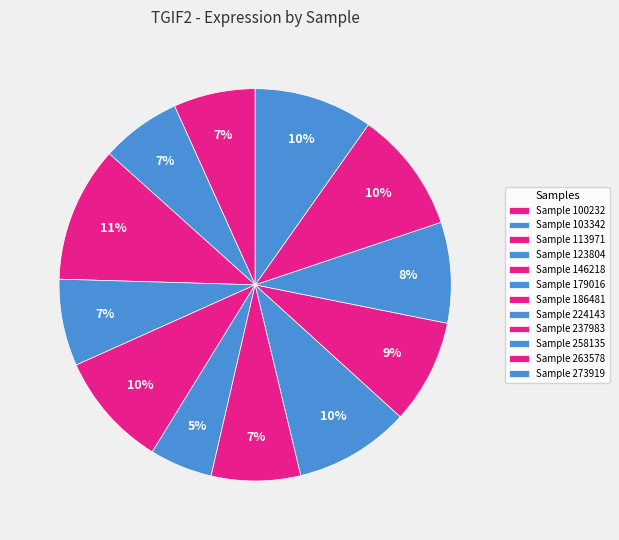

What is the largest slice in the pie chart?

113971